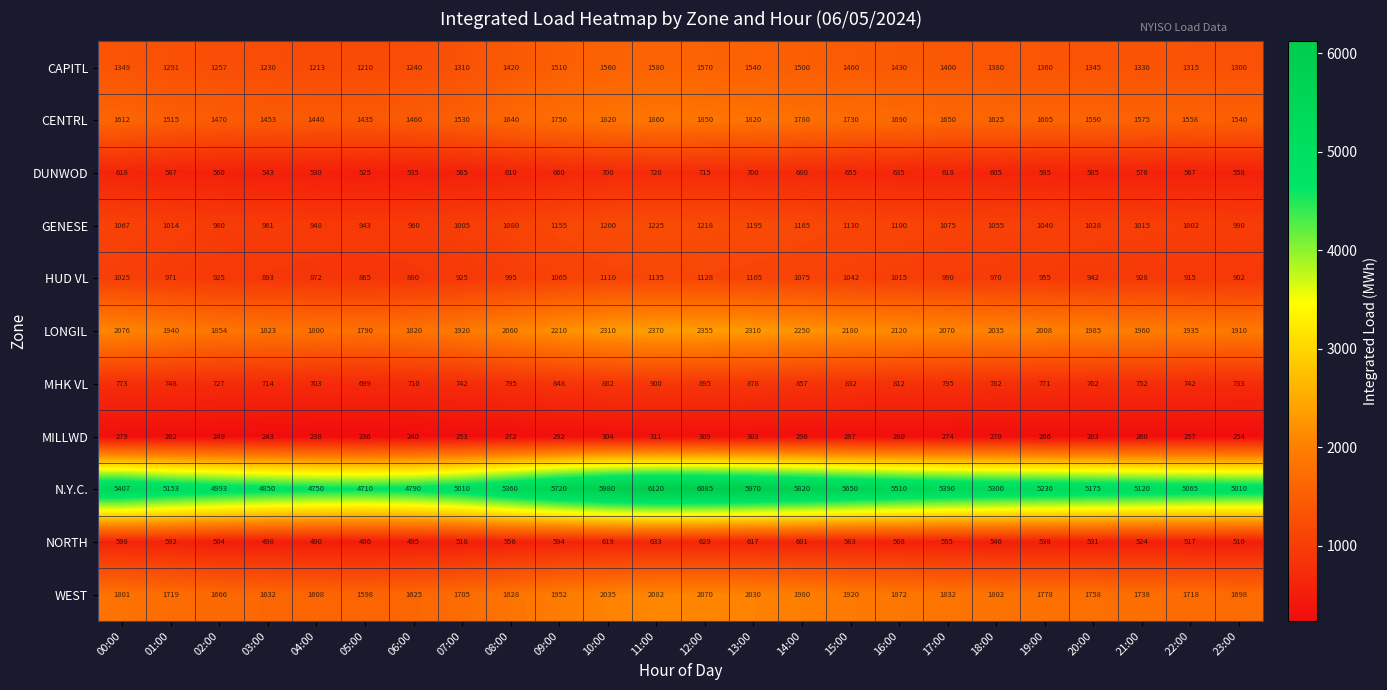

What is the difference between the second highest and second lowest values in the CAPITL series?

357